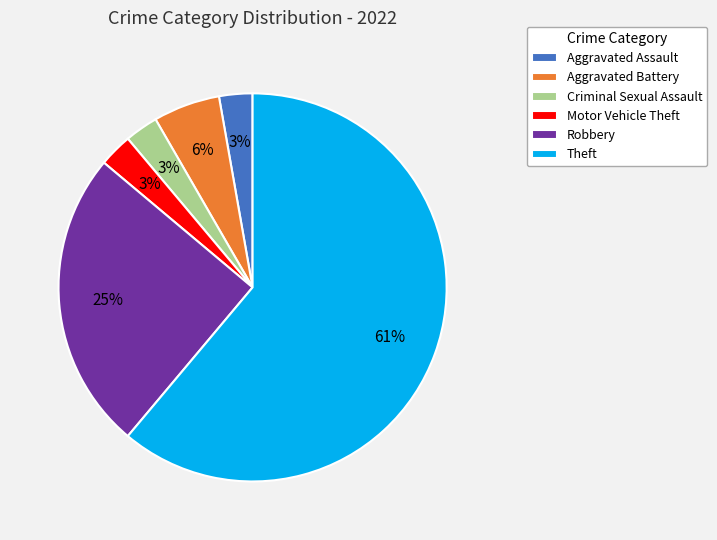

To the nearest percent, what is the difference between the Aggravated Battery and Robbery slice percentages?

19%